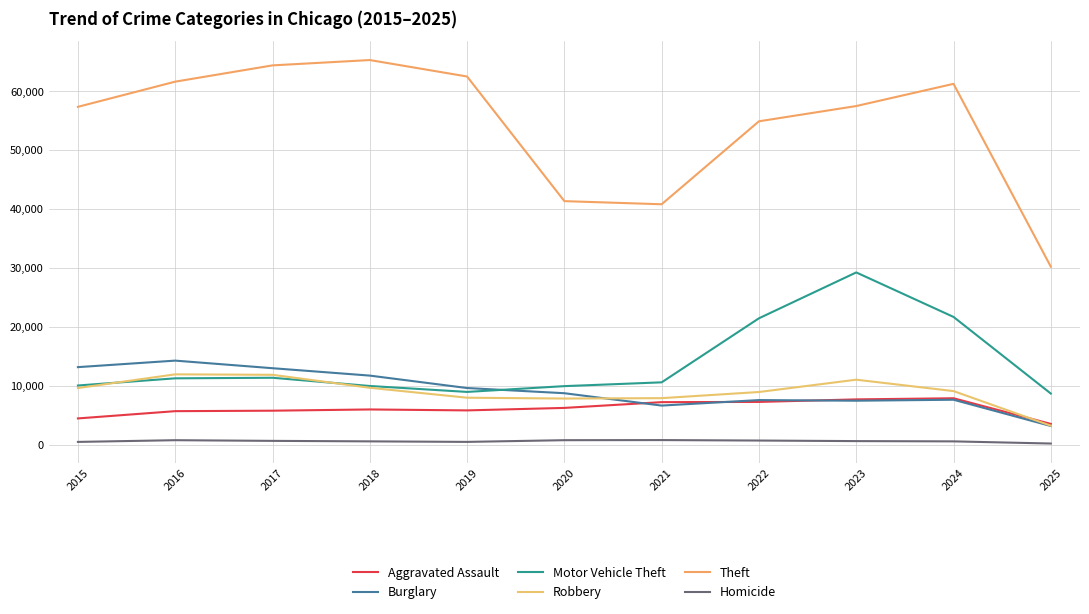

Where is the first local maximum for Robbery?

2016